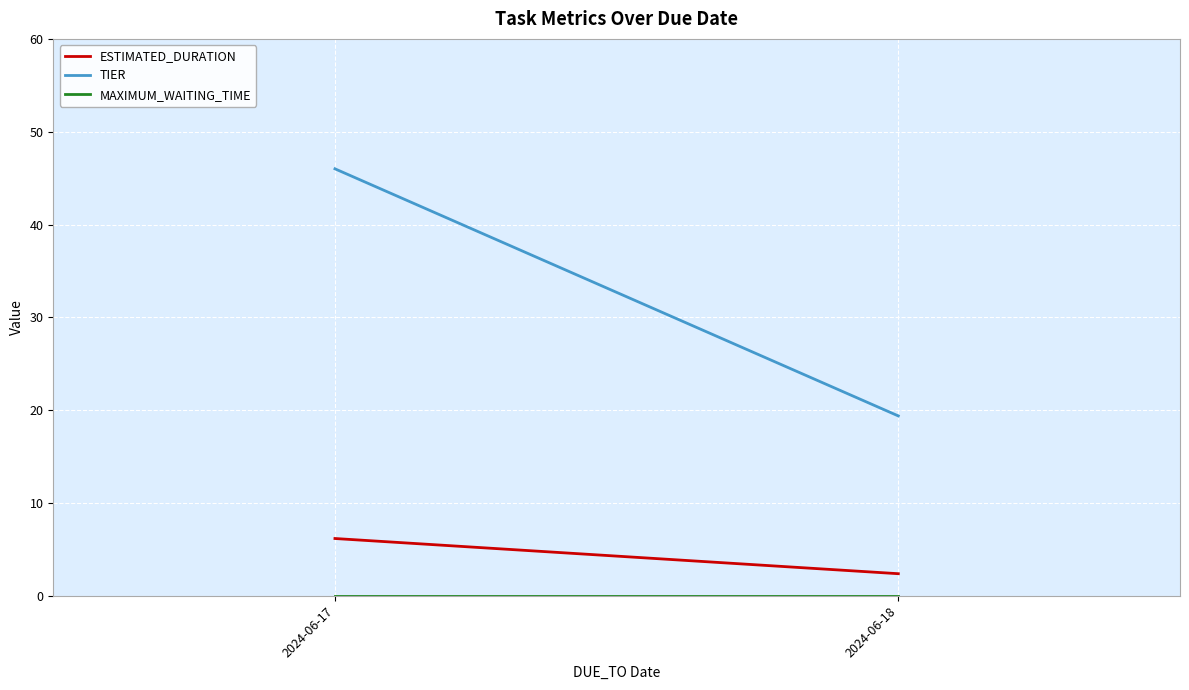

What is the difference between the TIER values at 2024-06-17 and 2024-06-18?

26.6